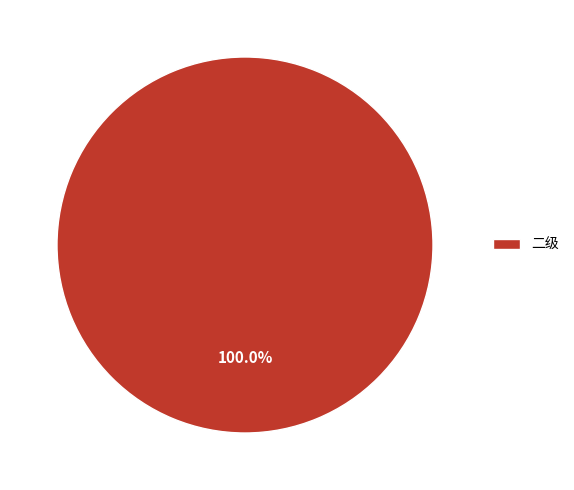

The 二级 slice represents 100% of the pie. True or false?

True